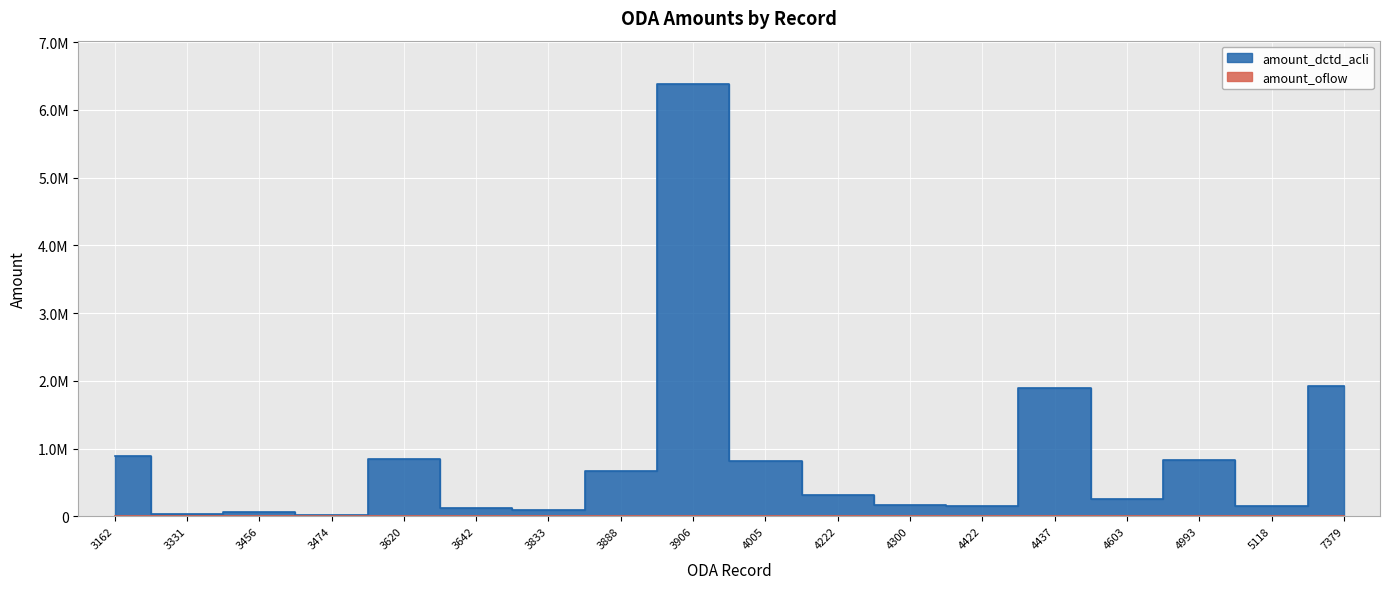

What is the approximate value at 4422, to the nearest 100?

148400